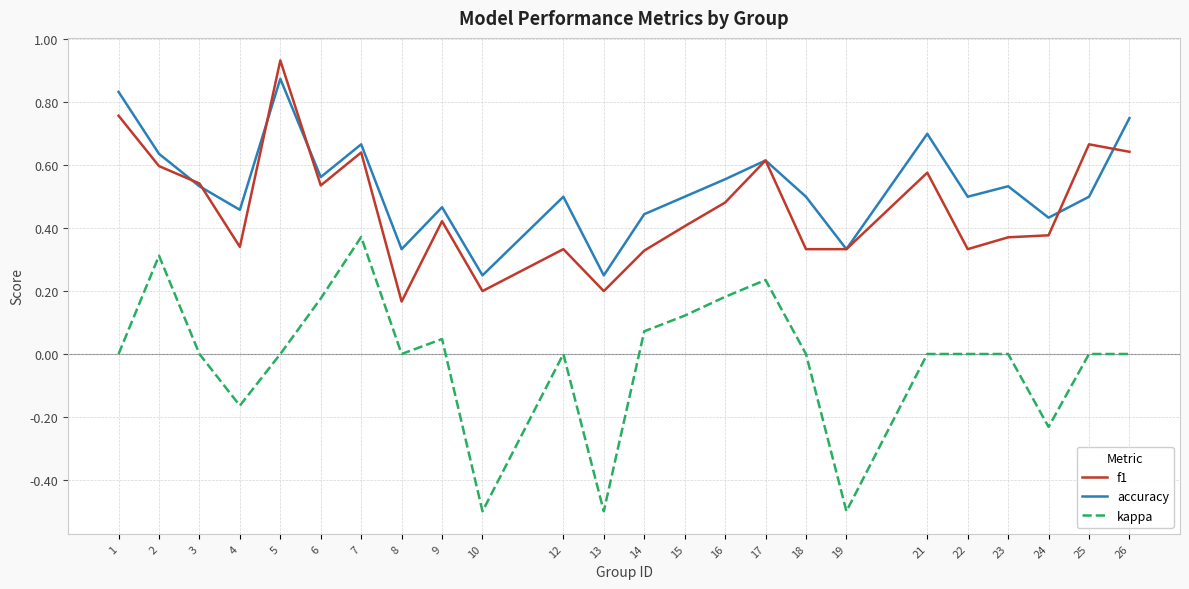

After their last crossing, which series has the higher values: f1 or accuracy?

accuracy